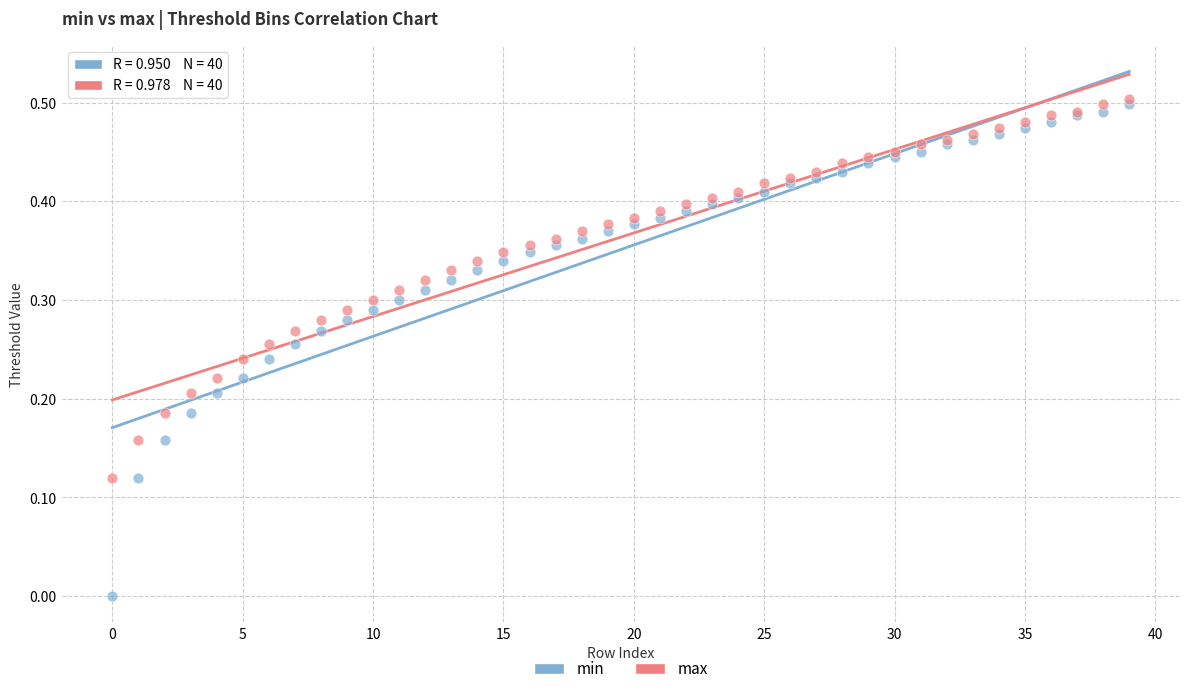

What are all the series names shown in the legend?

min, max